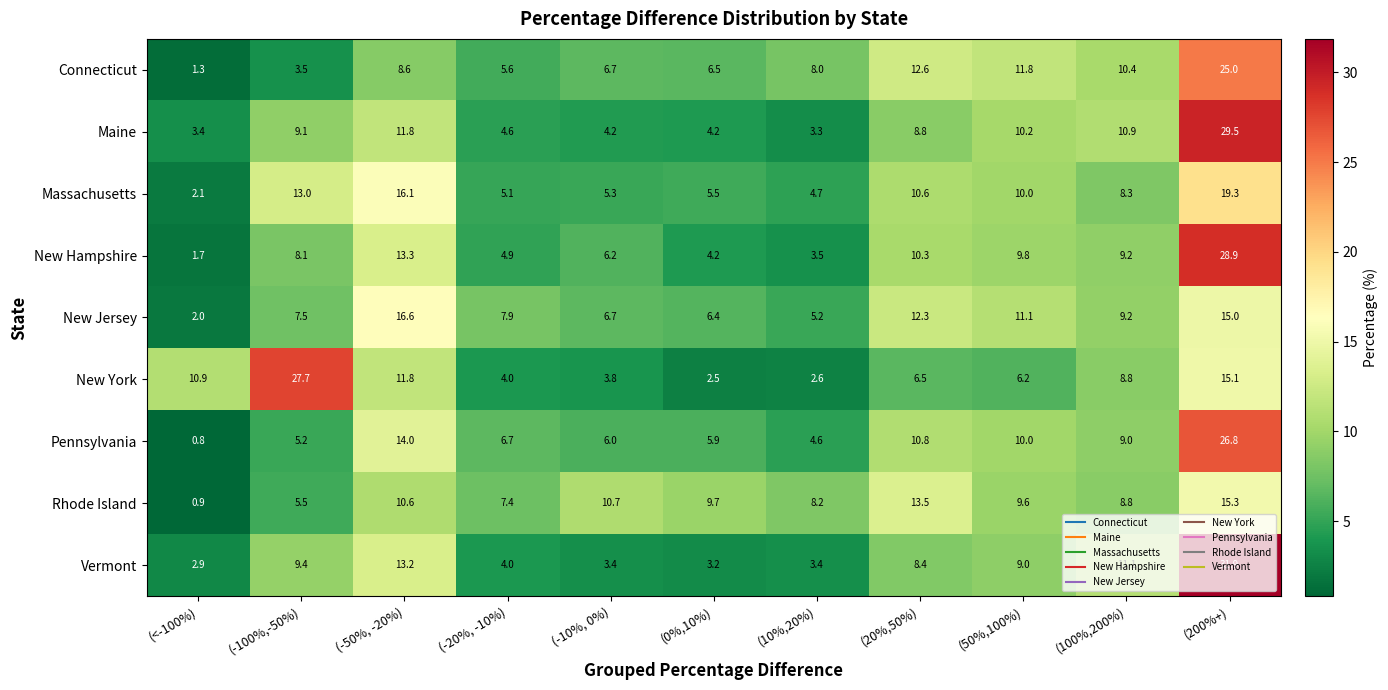

Which series changed the most between (0%,10%) and (100%,200%)?

Vermont